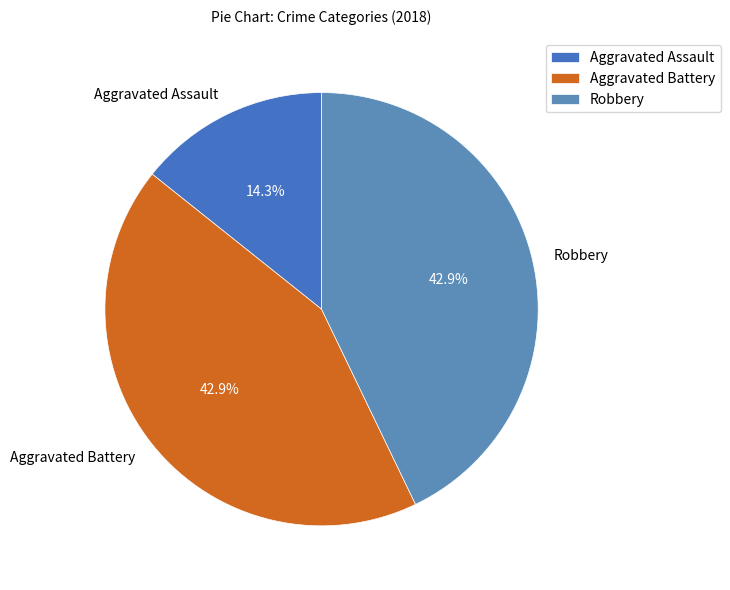

What is the smallest slice in the pie chart?

Aggravated Assault